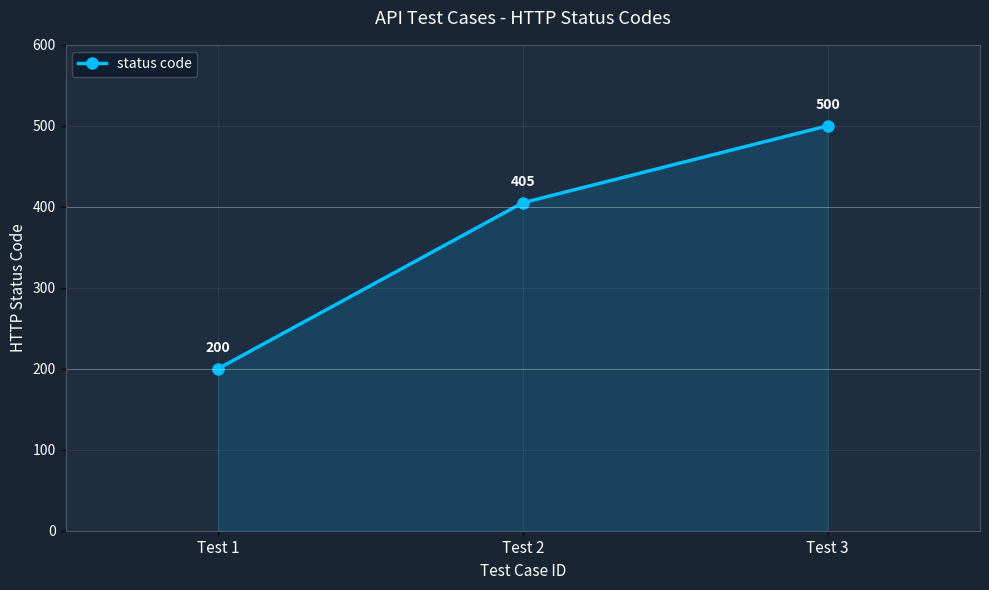

What is the average value?

368